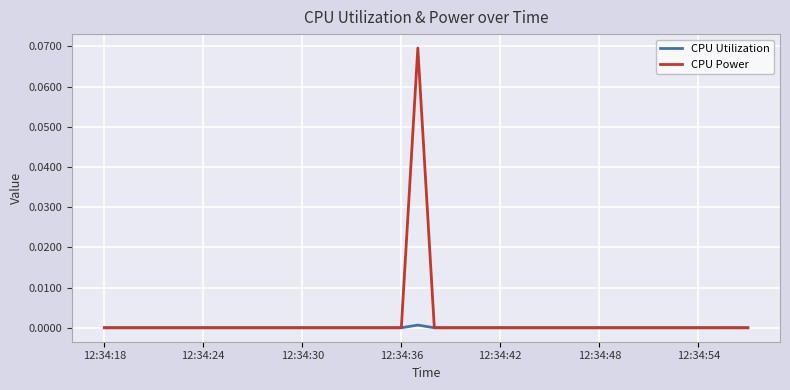

Which series has the widest spread of values?

CPU Power